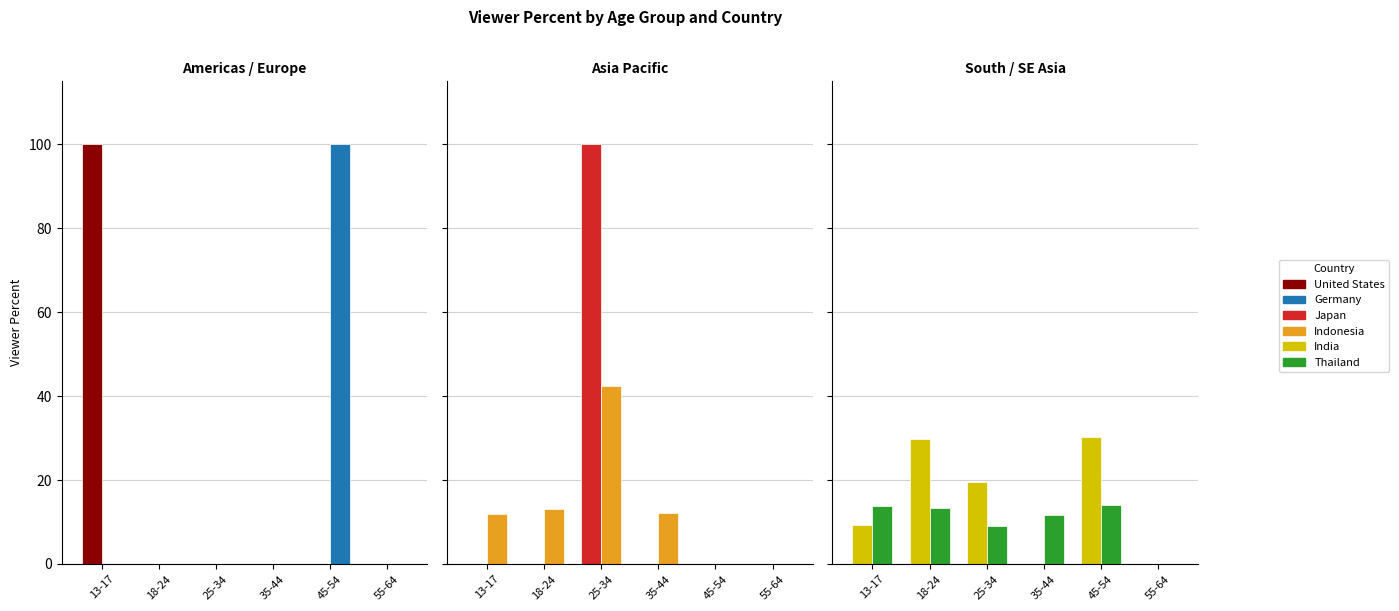

What is the label of the 6th bar from the right?

13-17